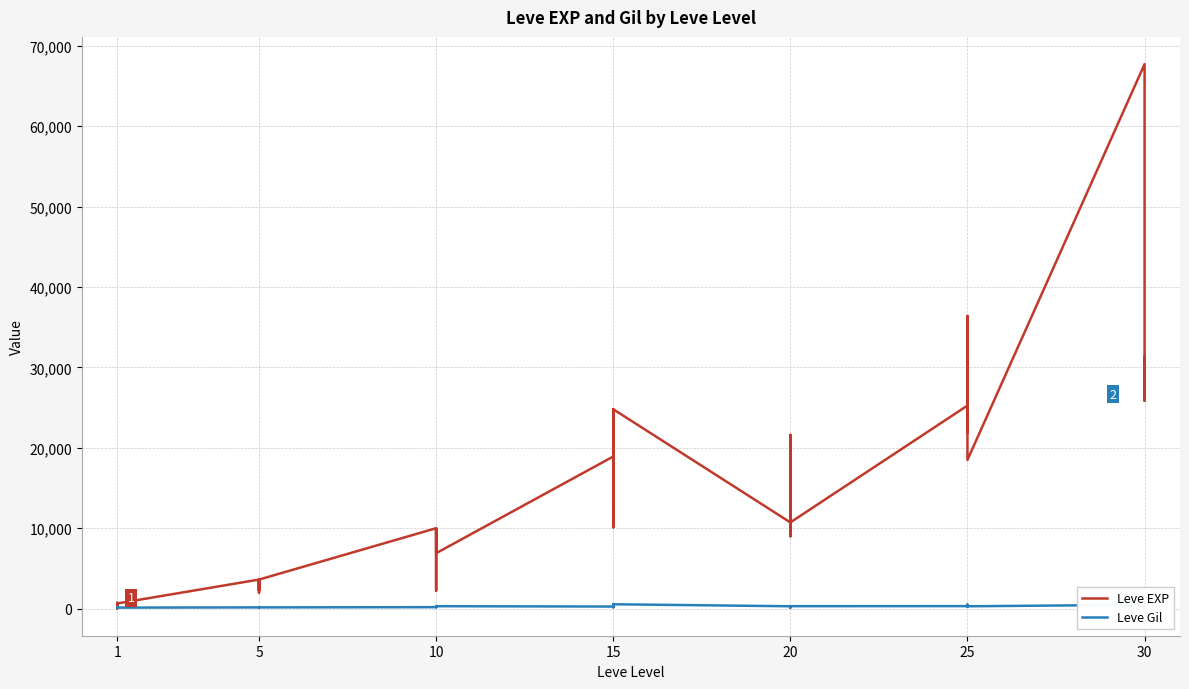

Which series has the widest spread of values?

Leve EXP